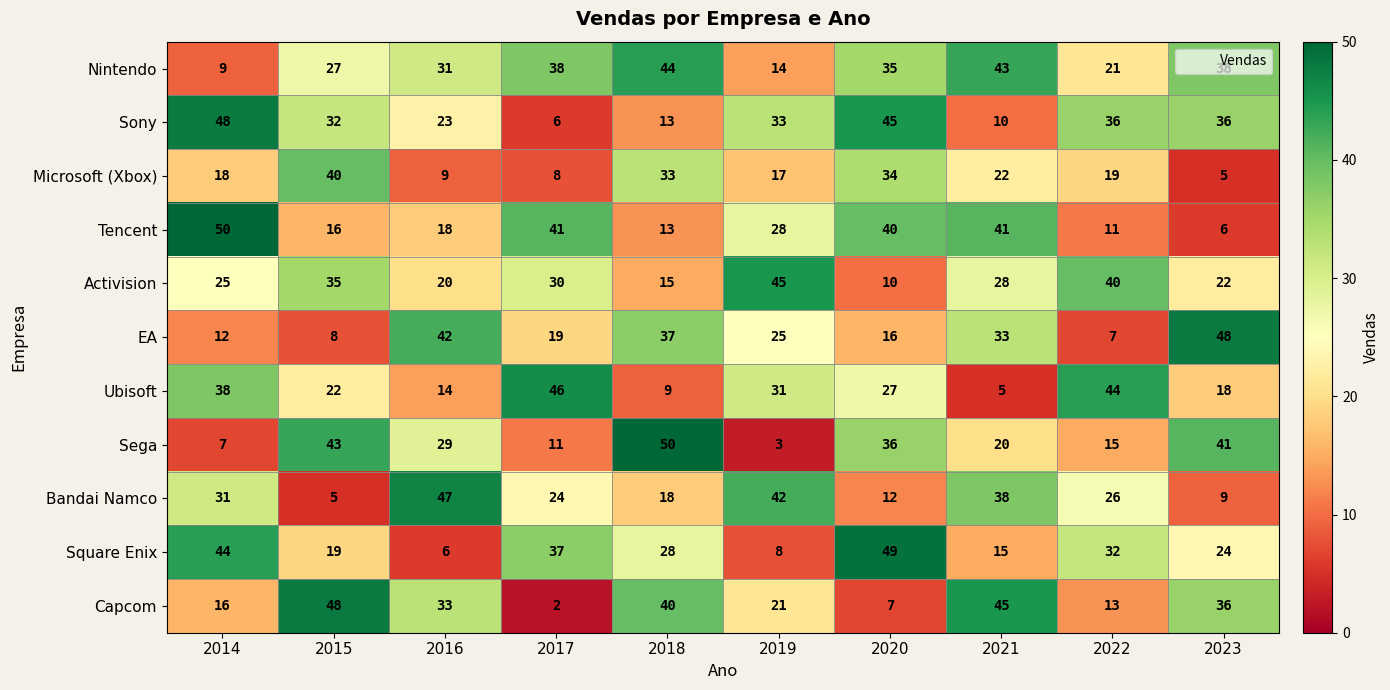

At how many categories does at least one series exceed 21?

10